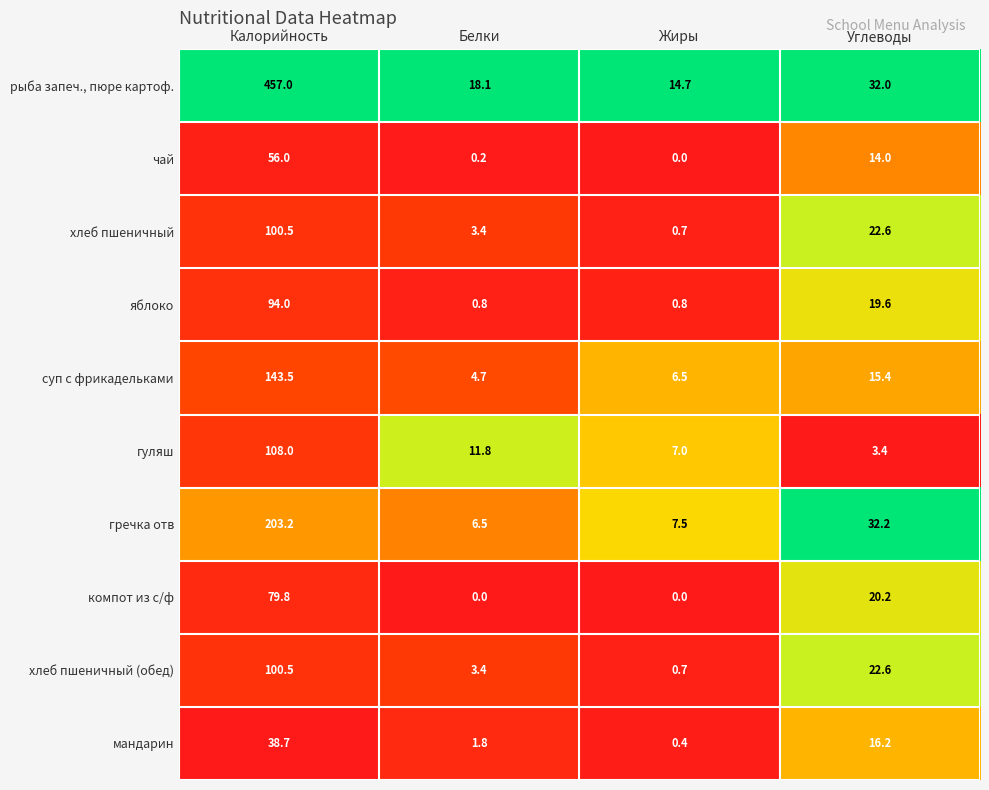

At which category is the sum across all series the highest?

Калорийность